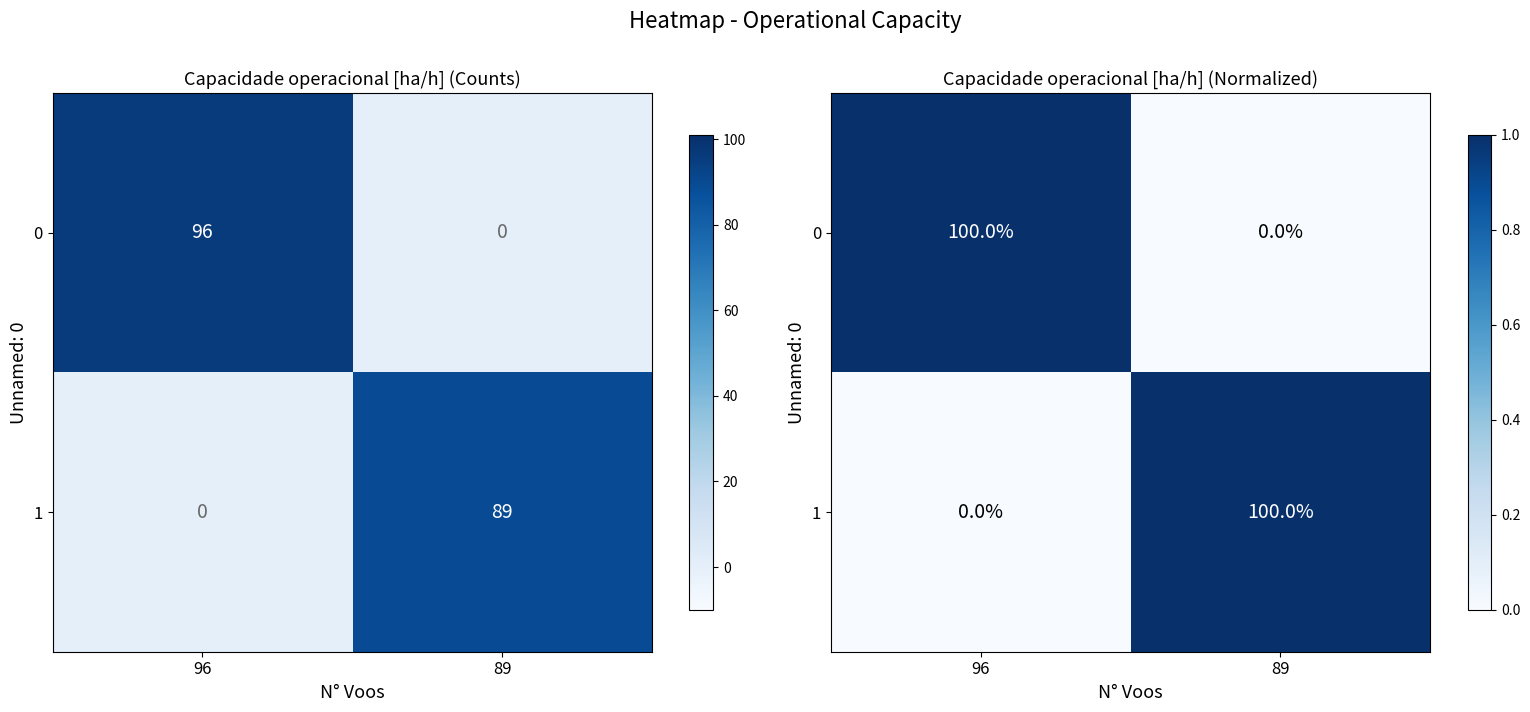

What is the spread (max minus min) of values at 96?

1